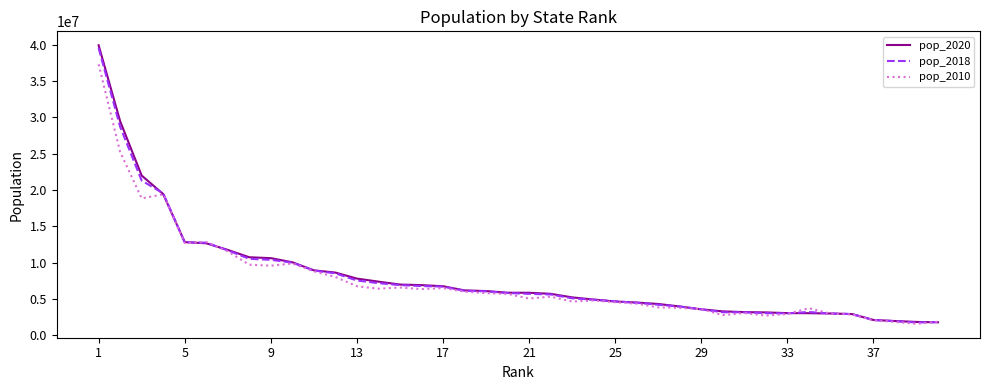

Which series has the largest range (max minus min)?

pop_2020